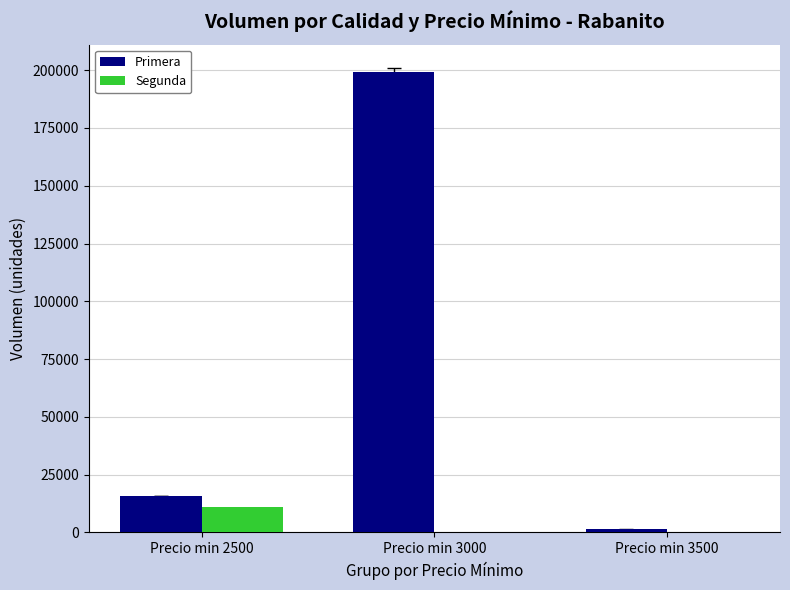

What is the maximum value shown in the chart?

199000